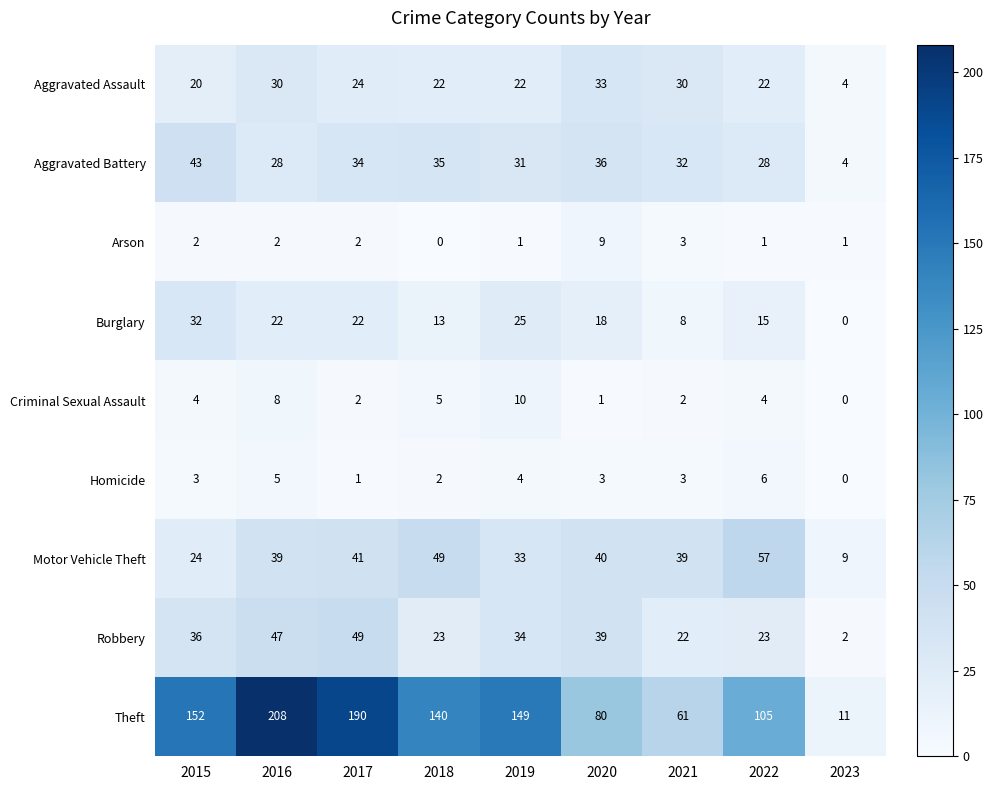

Rank the series by their maximum value, from lowest to highest.

Homicide, Arson, Criminal Sexual Assault, Burglary, Aggravated Assault, Aggravated Battery, Robbery, Motor Vehicle Theft, Theft